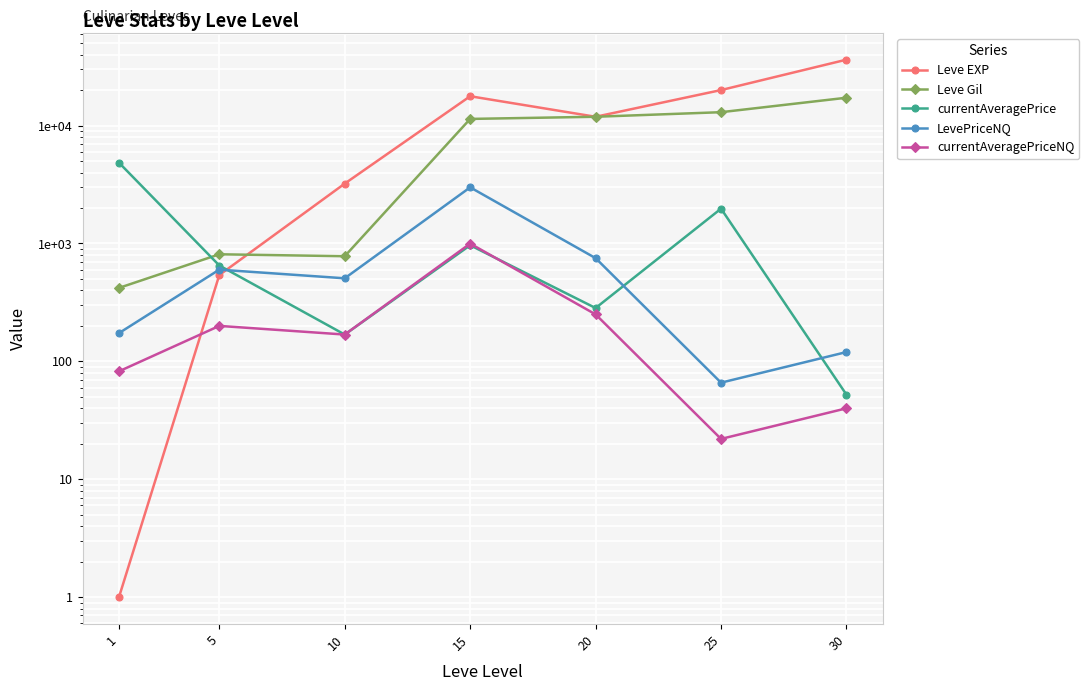

Where is LevePriceNQ nearest to the value 1530?

20